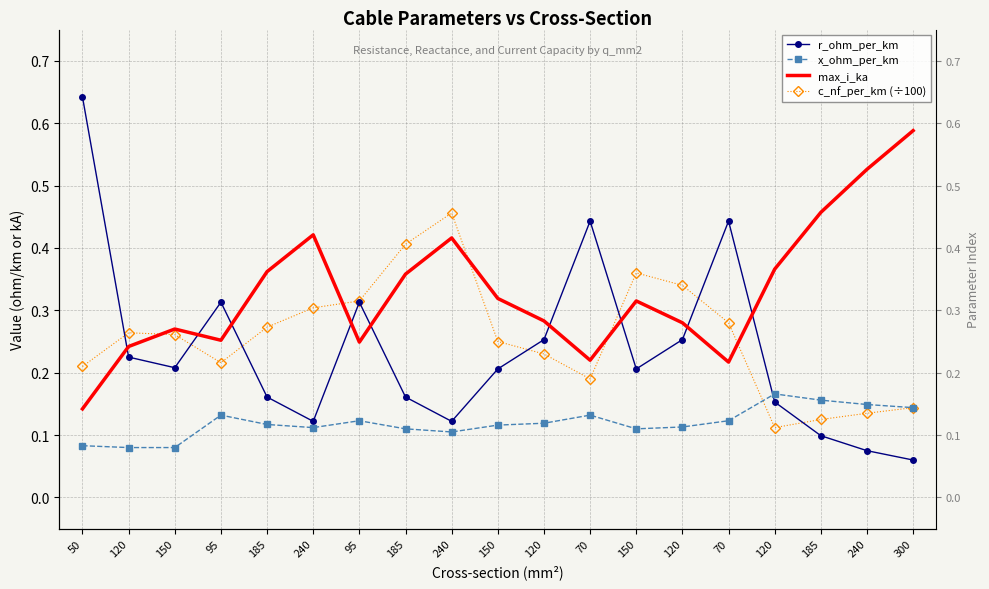

At how many categories does at least one series exceed 0?

19